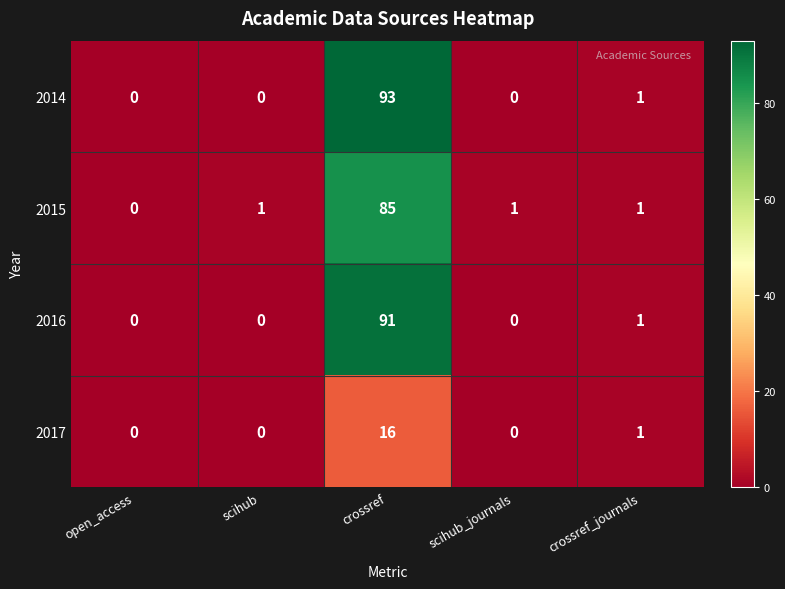

What is the average value of the 2014 series?

19